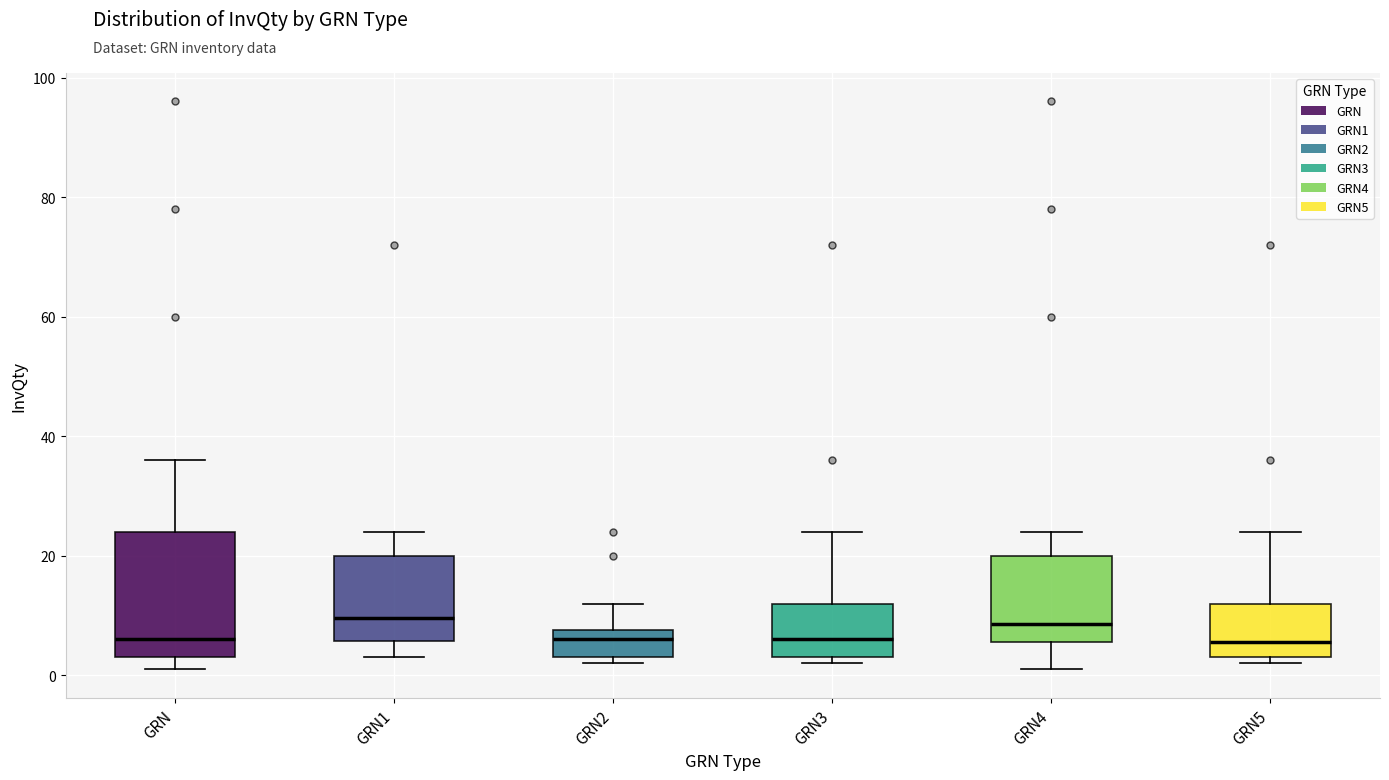

Reading left to right, transcribe this box plot: for each box, give where its median line is, the range the box spans, and where its two whiskers end, as read against the y-axis. The values are not printed on the chart, so give them approximately, as read against the axis.

GRN: median 6, box 4 to 24, whiskers 2 to 36
GRN1: median 10, box 6 to 20, whiskers 4 to 24
GRN2: median 6, box 4 to 8, whiskers 2 to 12
GRN3: median 6, box 4 to 12, whiskers 2 to 24
GRN4: median 8, box 6 to 20, whiskers 2 to 24
GRN5: median 6, box 4 to 12, whiskers 2 to 24